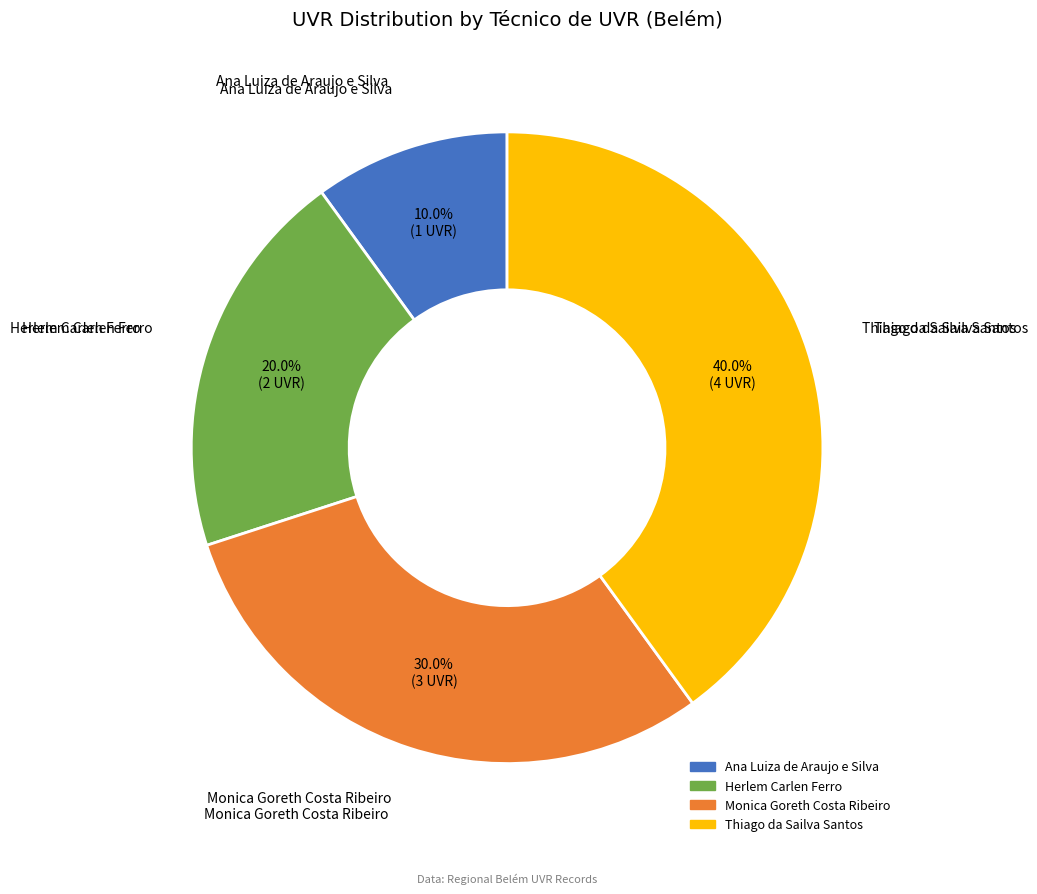

How many slices are in this pie chart?

4